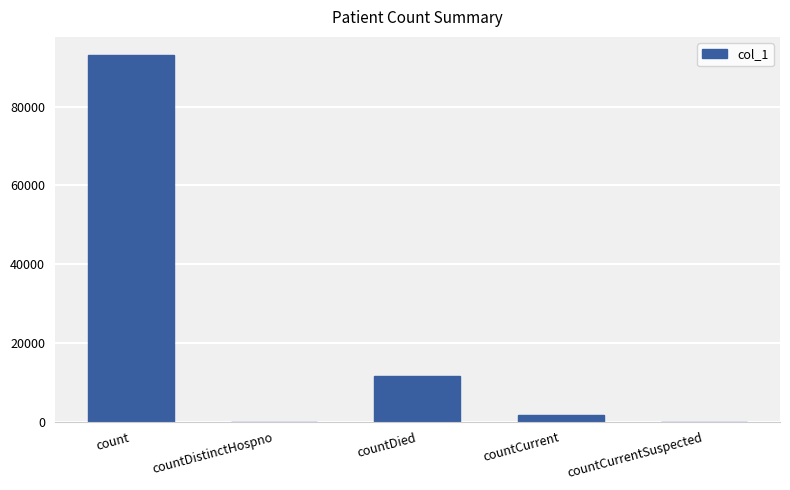

What is the sum of the values at countCurrent and countDied?

13404